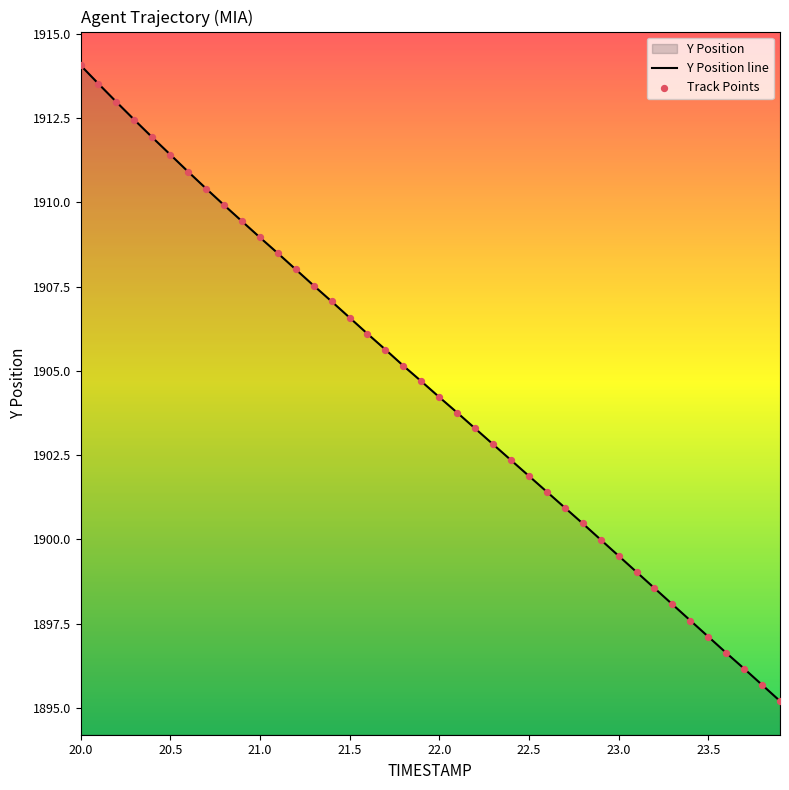

At which label does the data first exceed 1904?

20.0